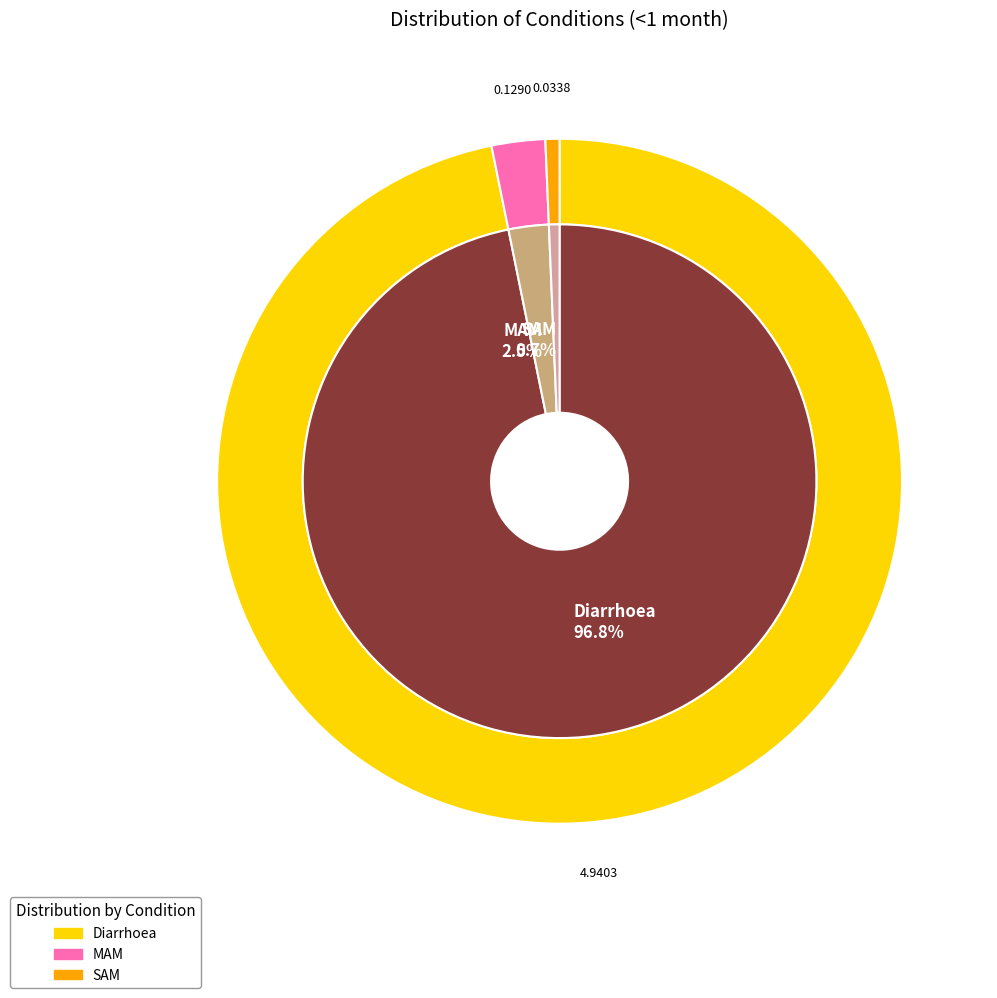

To the nearest percent, what is the average slice percentage?

33%